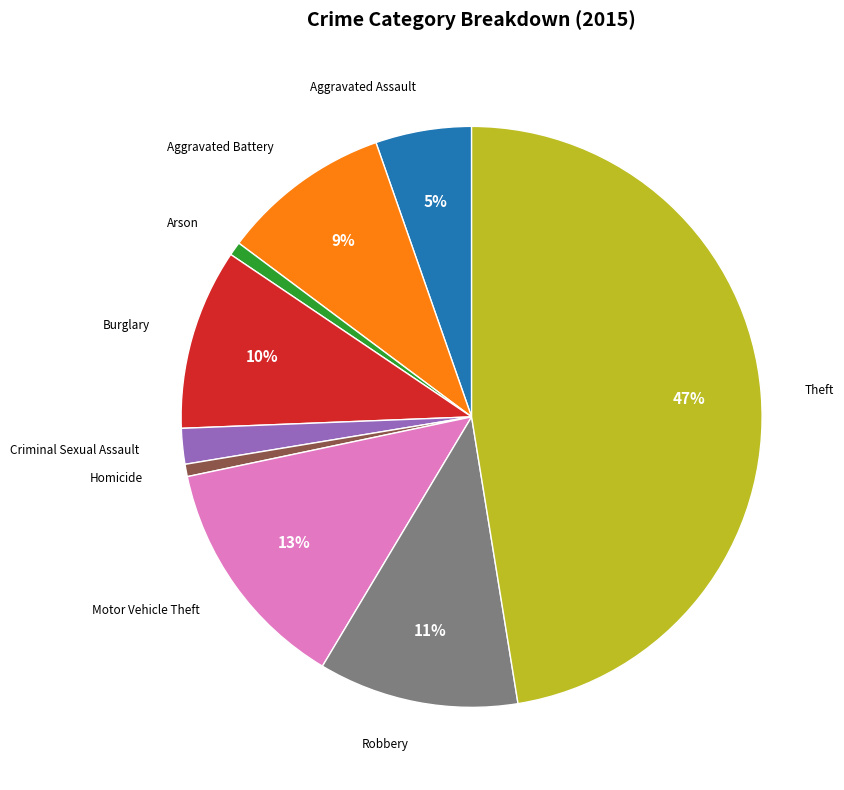

What is the ratio of the value at Aggravated Assault to the value at Motor Vehicle Theft?

0.4